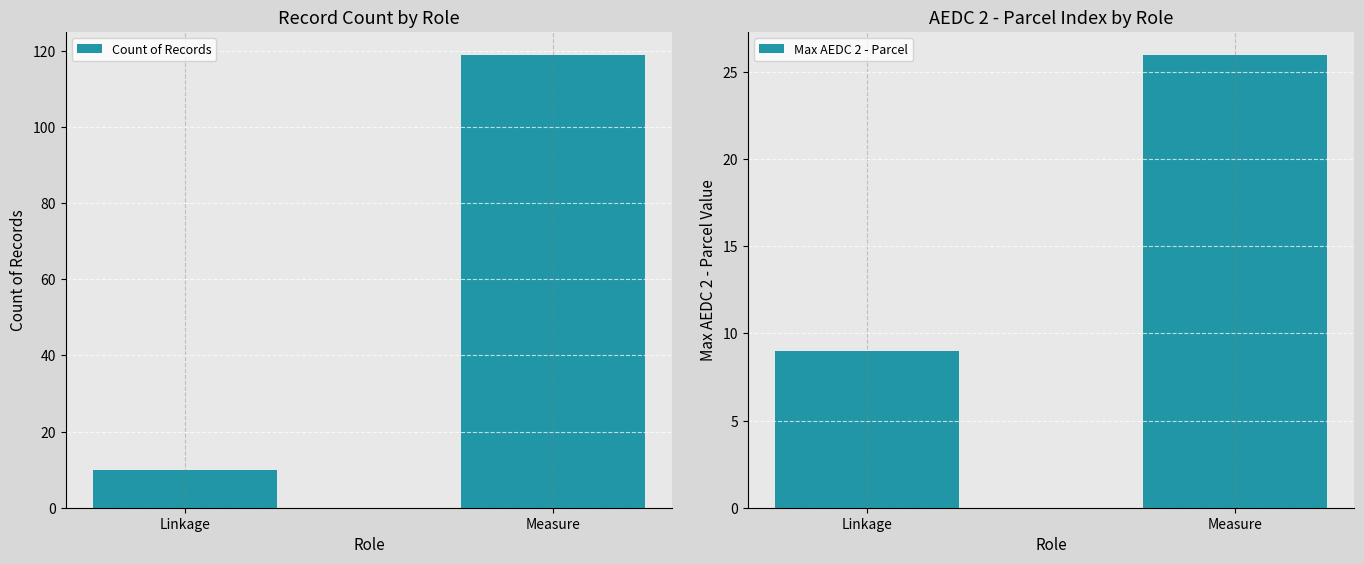

List the series in order of their overall mean, lowest first.

Max AEDC 2 - Parcel, Count of Records